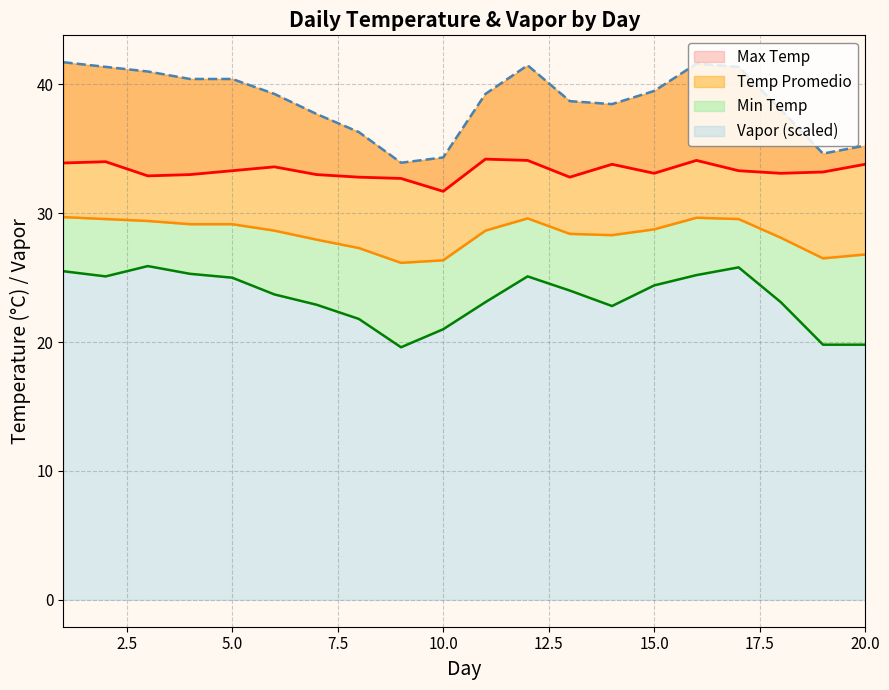

What is the average value of the Min Temp series?

23.4